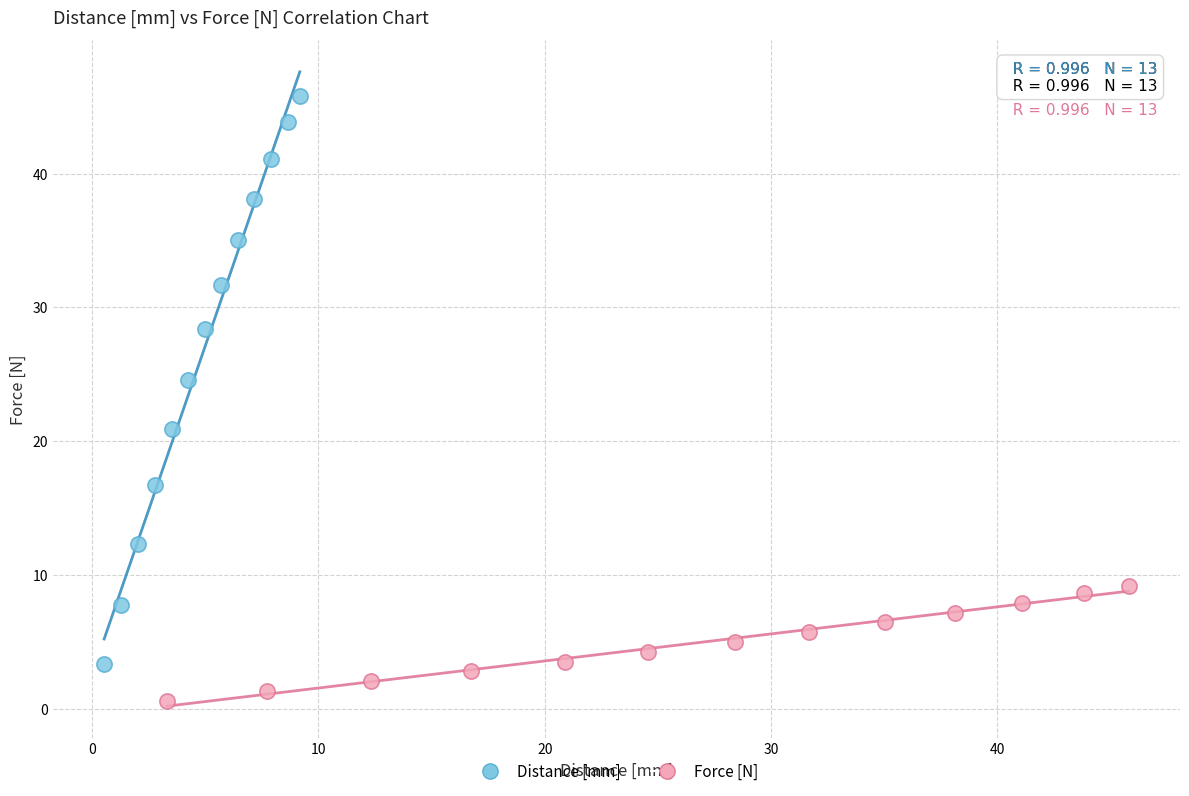

Which series reaches the minimum Y coordinate?

Force [N]